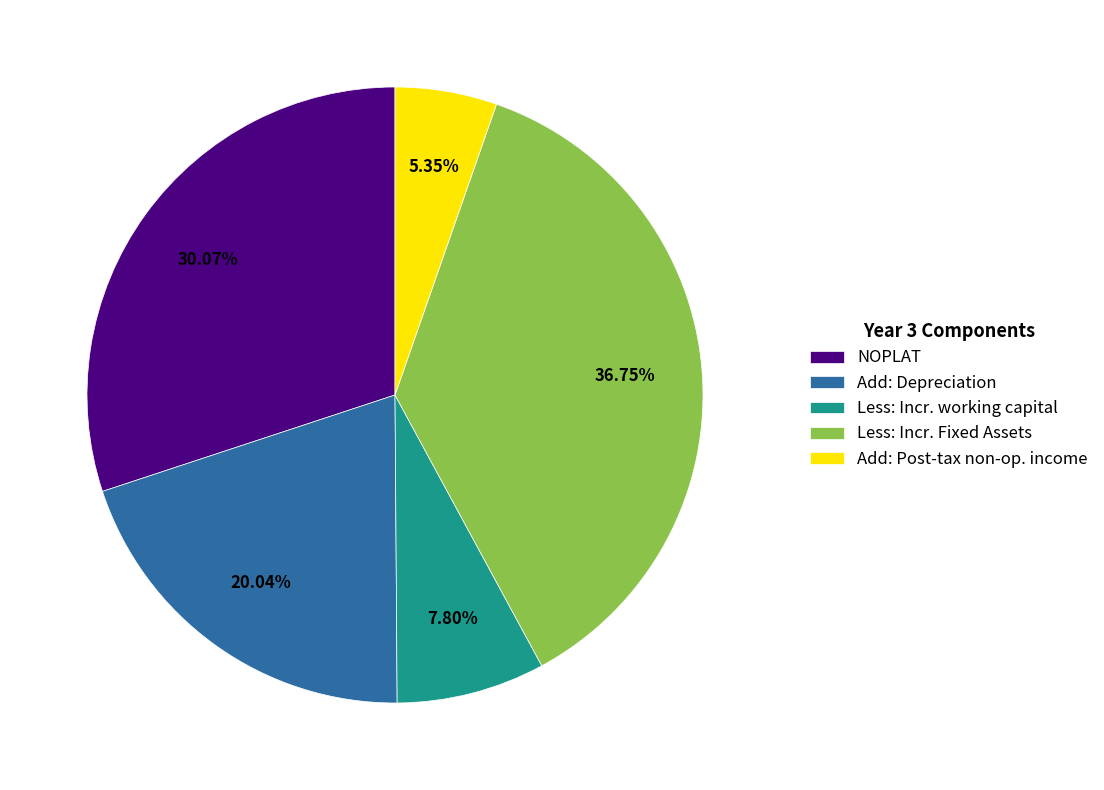

Does Less: Incr. working capital account for over 50% of the chart?

No